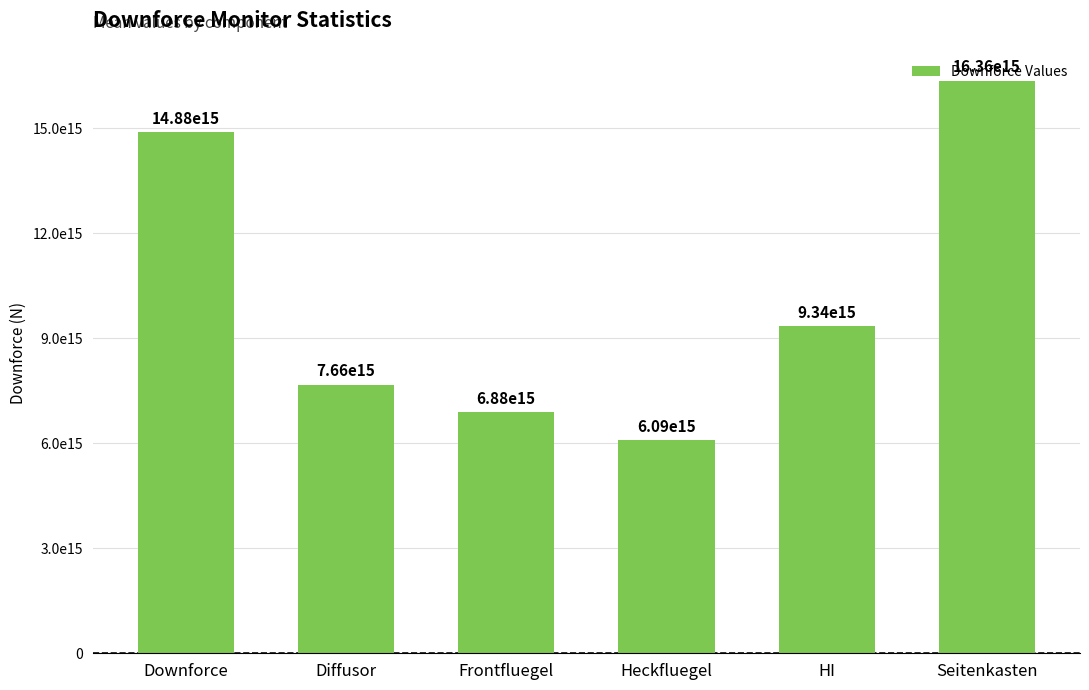

Where does the data first go above 9343375925990126?

Downforce